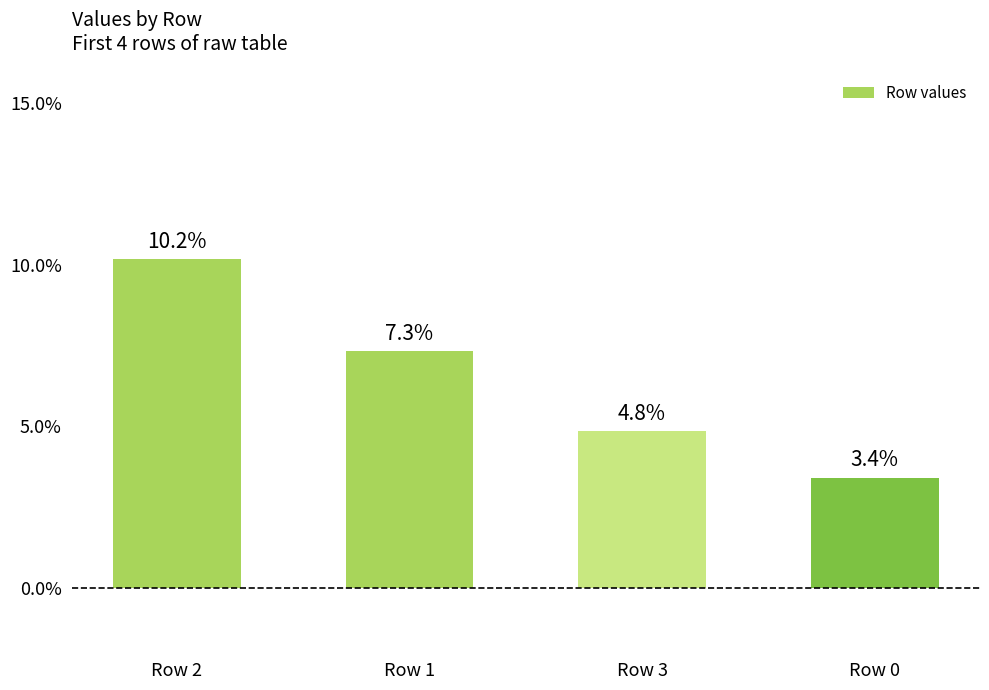

Reading right to left, what are all the values shown in this chart?

0.0	0.0	0.1	0.1